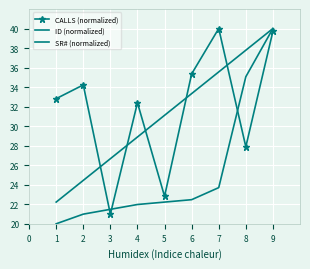

Which series has the widest spread of values?

ID (normalized)